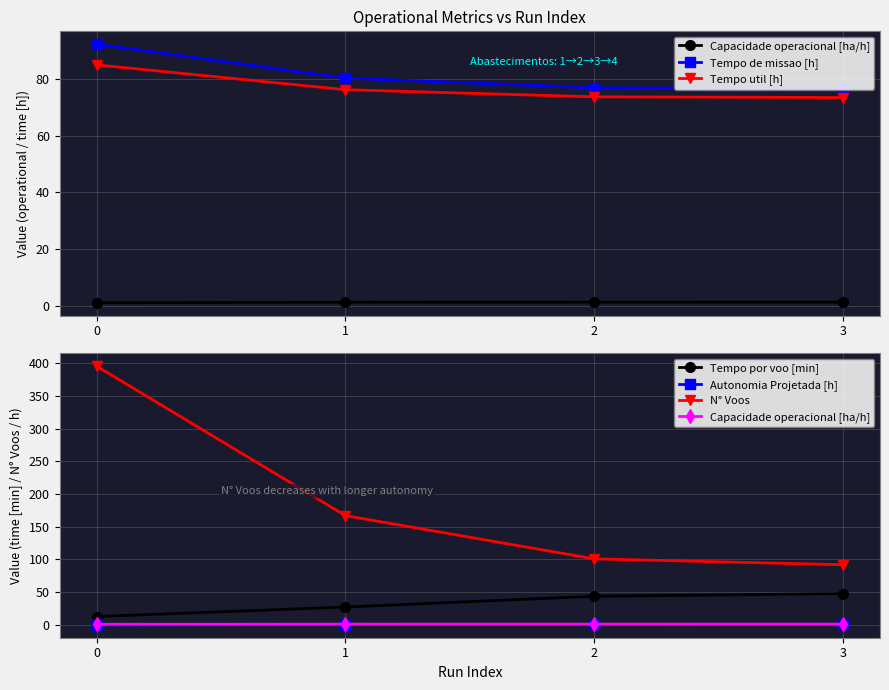

What is the sum of the Tempo de missao [h] values at 1 and 2?

157.4